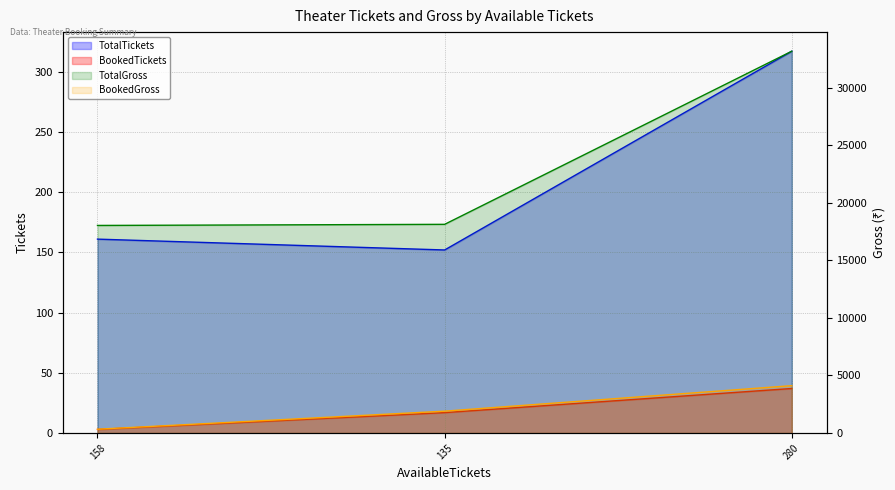

What is the label of the 2nd point from the left?

135